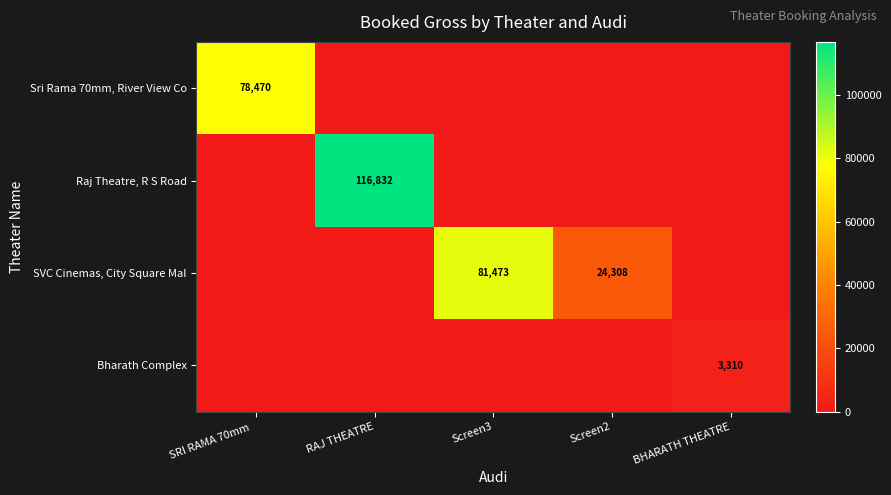

True or false: SVC Cinemas, City Square Mal has a value of 42024 at Screen2.

False